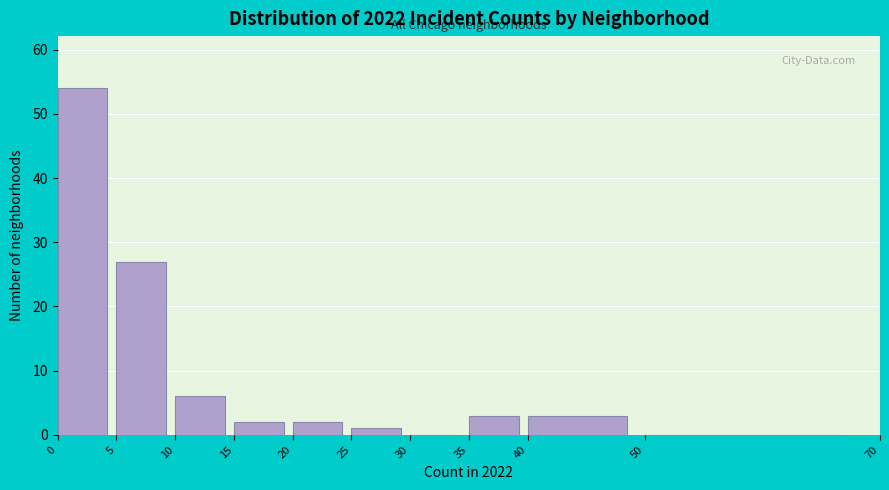

Reading left to right, transcribe this chart: for each bar, give the range it covers on the x-axis and its height. The values are not printed on the chart, so give them approximately, as read against the axis.

0 to 5: 54
5 to 10: 27
10 to 15: 6
15 to 20: 2
20 to 25: 2
25 to 30: 1
30 to 35: 0
35 to 40: 3
40 to 50: 3
50 to 70: 0